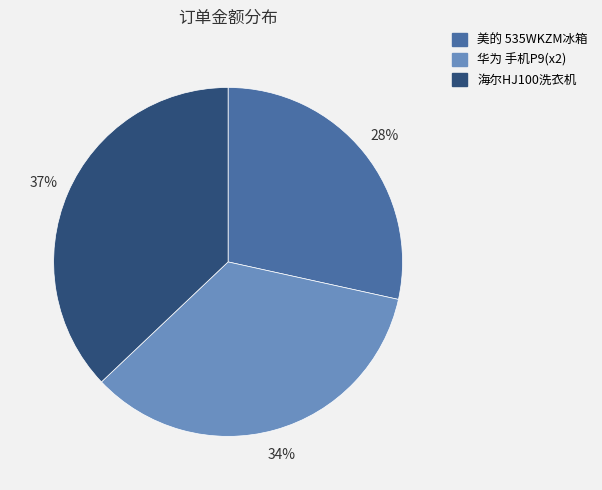

Is there any slice that represents more than half of the pie?

No